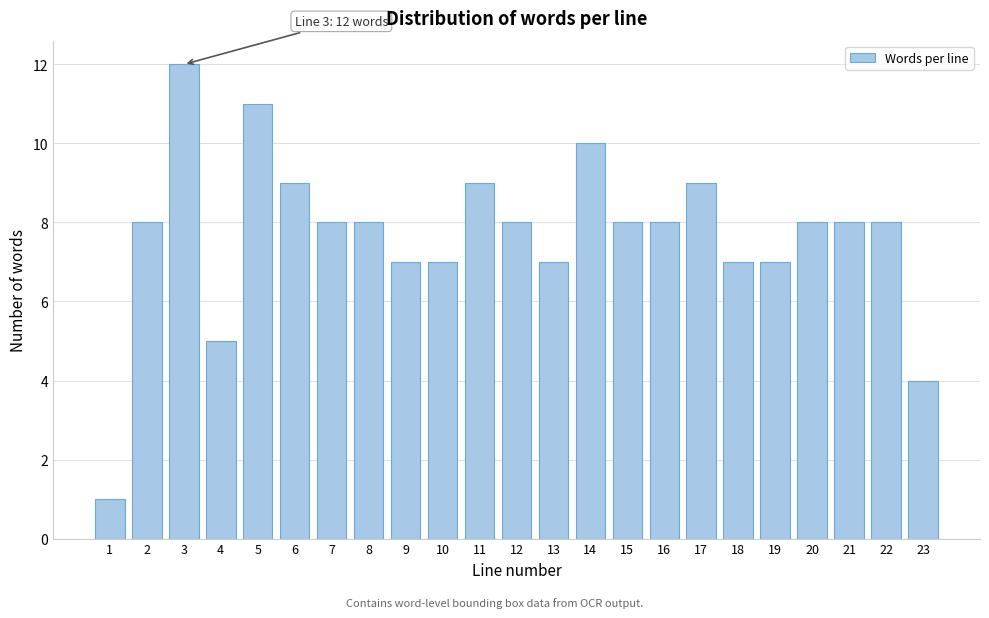

Reading right to left, transcribe all the data shown in this chart.

4	8	8	8	7	7	9	8	8	10	7	8	9	7	7	8	8	9	11	5	12	8	1